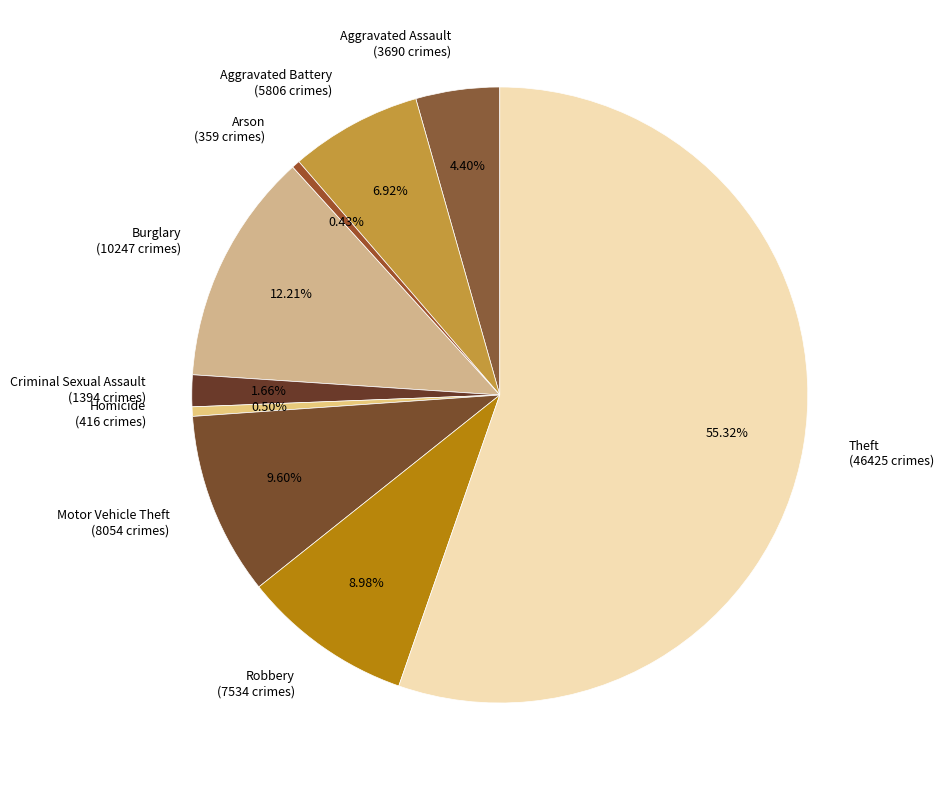

Count the number of slices in the pie.

9